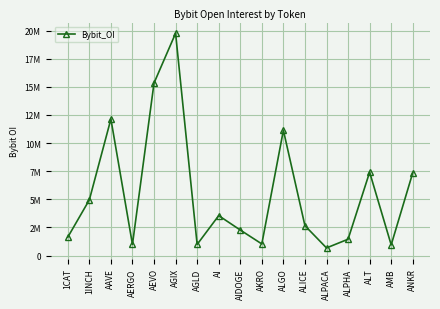

Is this an area chart (filled region under the line)?

No